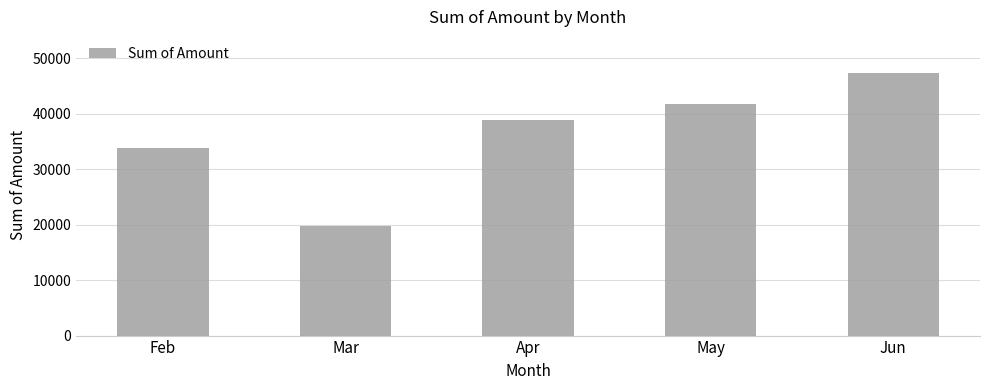

How many values are below 38932?

2